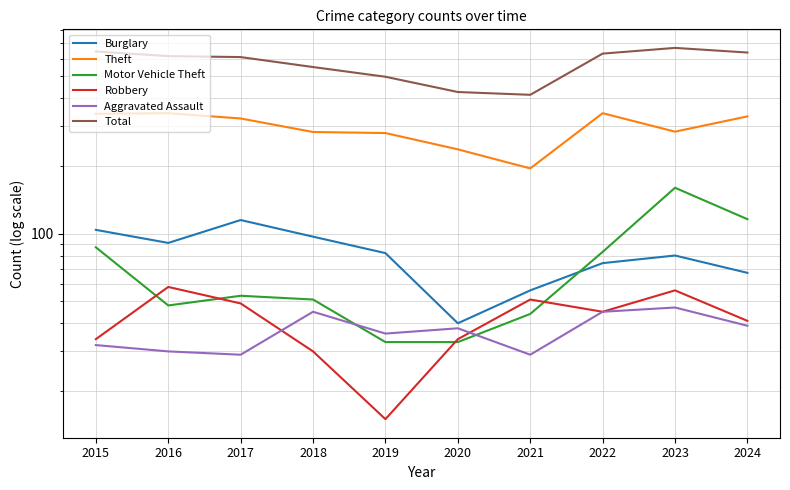

The value of Motor Vehicle Theft at 2015 is 124. True or false?

False